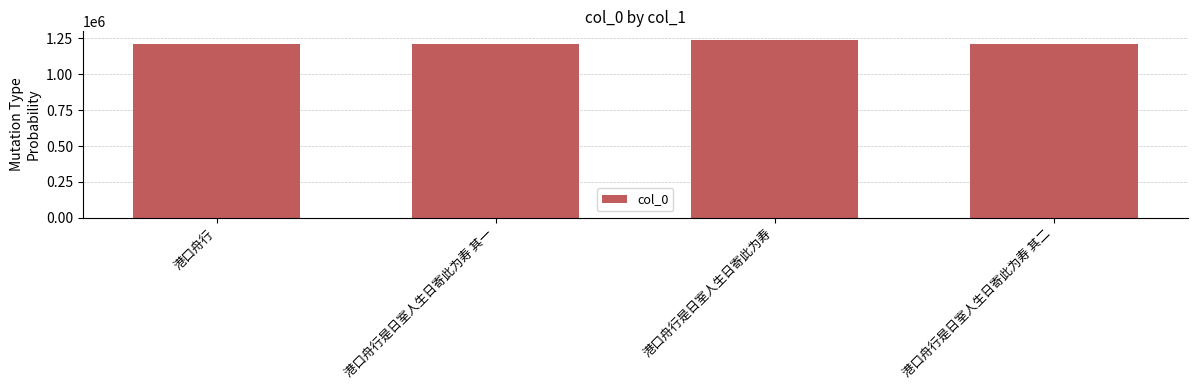

Which has a higher value, 港口舟行是日室人生日寄此为寿 or 港口舟行?

港口舟行是日室人生日寄此为寿